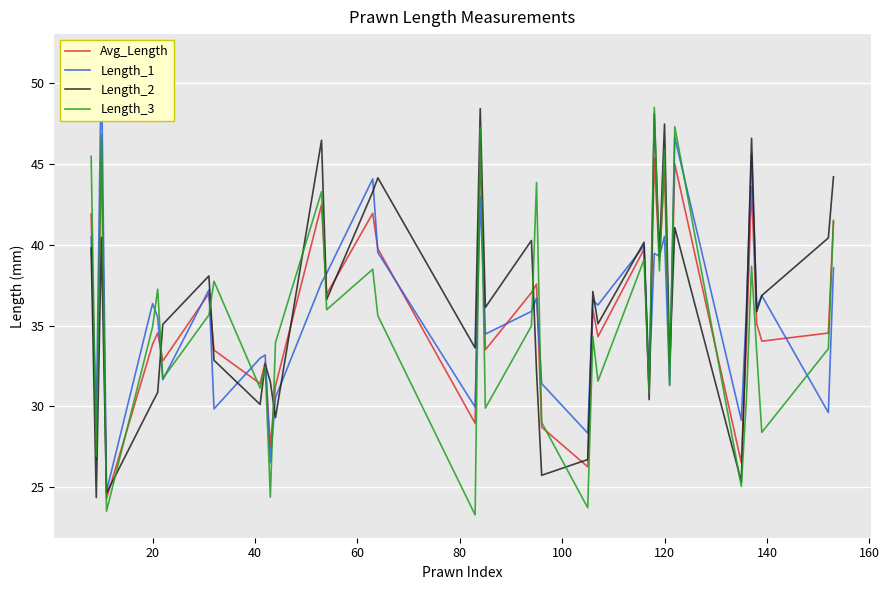

What is the minimum value for Length_3?

23.3